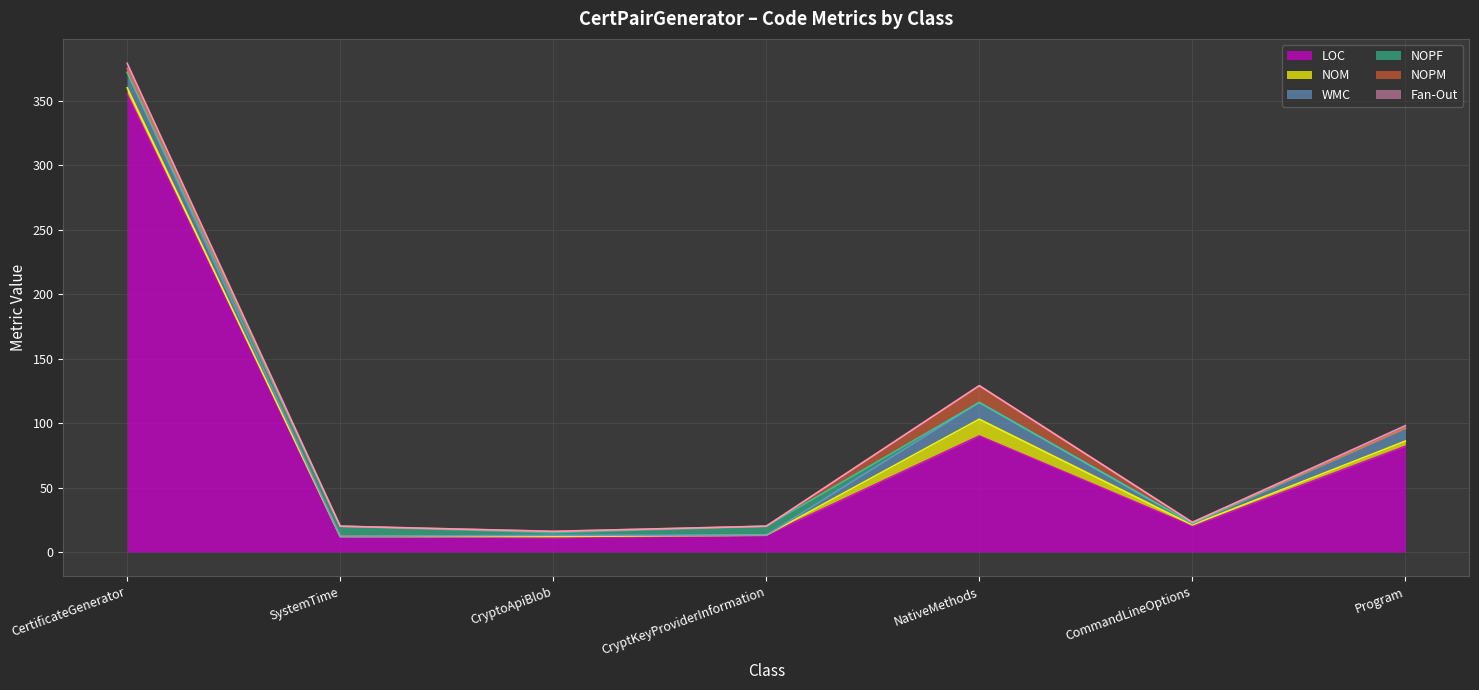

Which category has the lowest value in the LOC series?

CryptoApiBlob